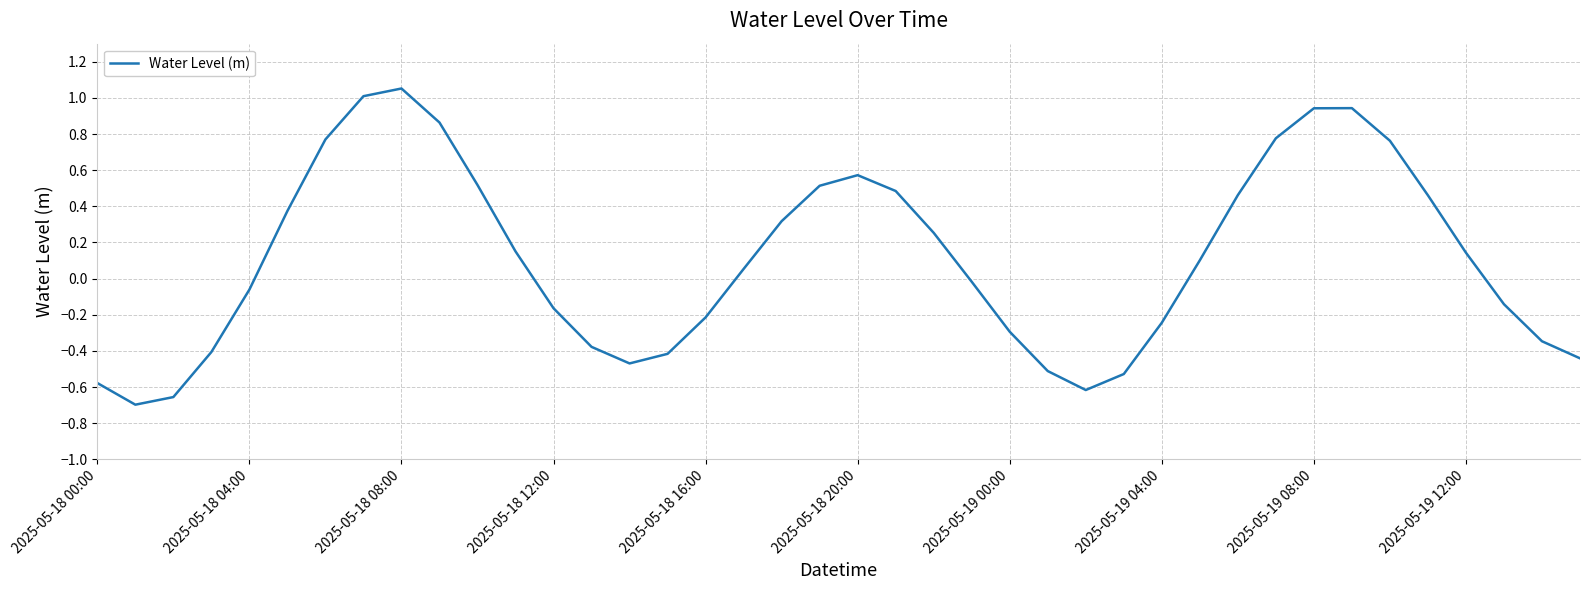

Where is the first local maximum?

2025-05-18 08:00